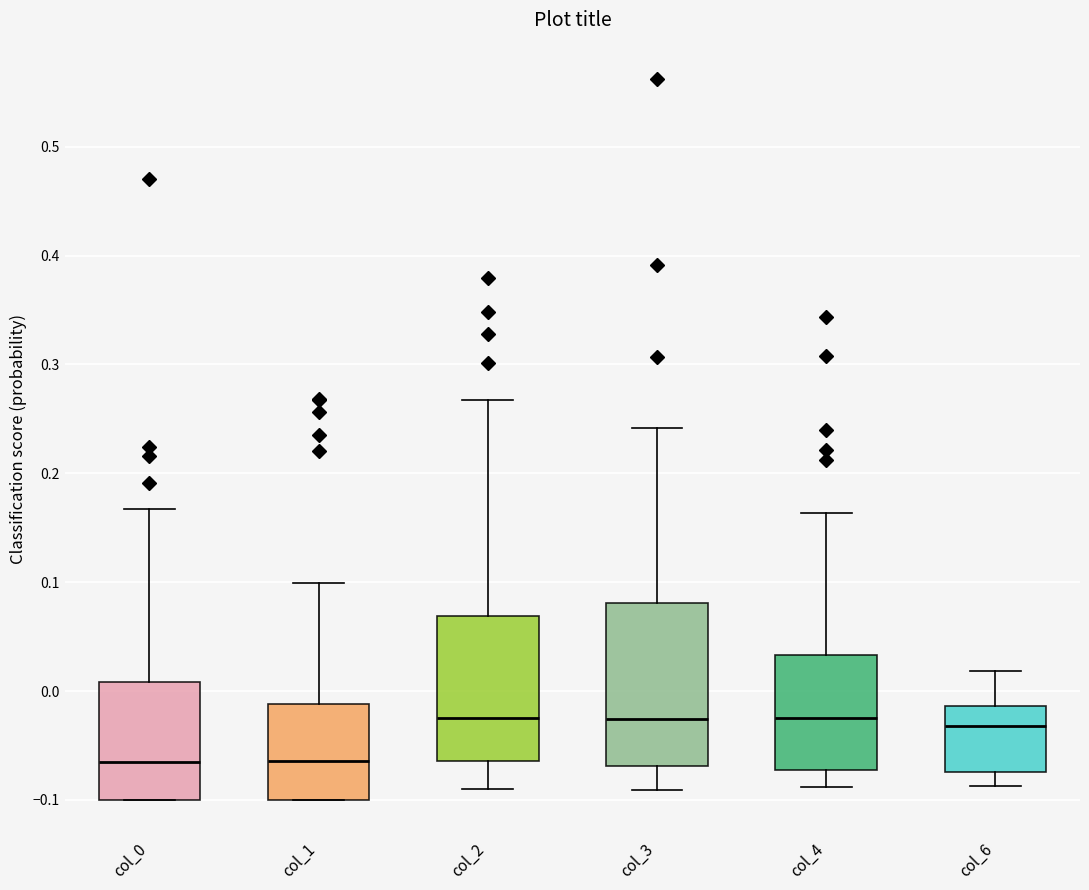

Reading left to right, read every box against the y-axis: the position of its median line, the range the box covers, and the ends of its whiskers. The values are not printed on the chart, so give them approximately, as read against the axis.

col_0: median -0.07, box -0.10 to 0.01, whiskers -0.10 to 0.17
col_1: median -0.06, box -0.10 to -0.01, whiskers -0.10 to 0.10
col_2: median -0.03, box -0.06 to 0.07, whiskers -0.09 to 0.27
col_3: median -0.03, box -0.07 to 0.08, whiskers -0.09 to 0.24
col_4: median -0.02, box -0.07 to 0.03, whiskers -0.09 to 0.16
col_6: median -0.03, box -0.07 to -0.01, whiskers -0.09 to 0.02